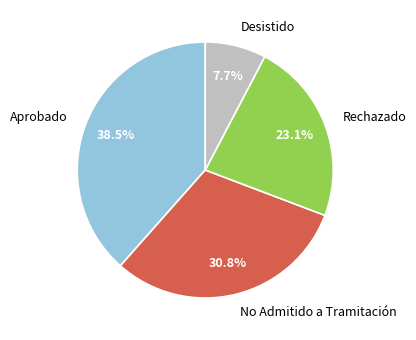

To the nearest percent, what percentage of the pie is Rechazado?

23%